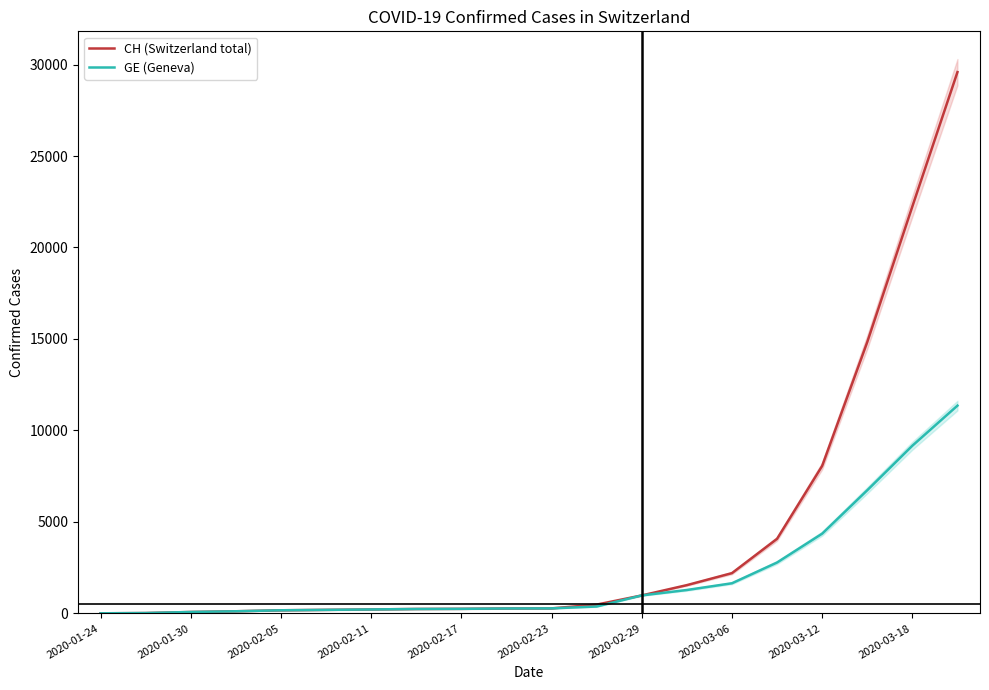

What is the highest value of the GE (Geneva) series?

11356